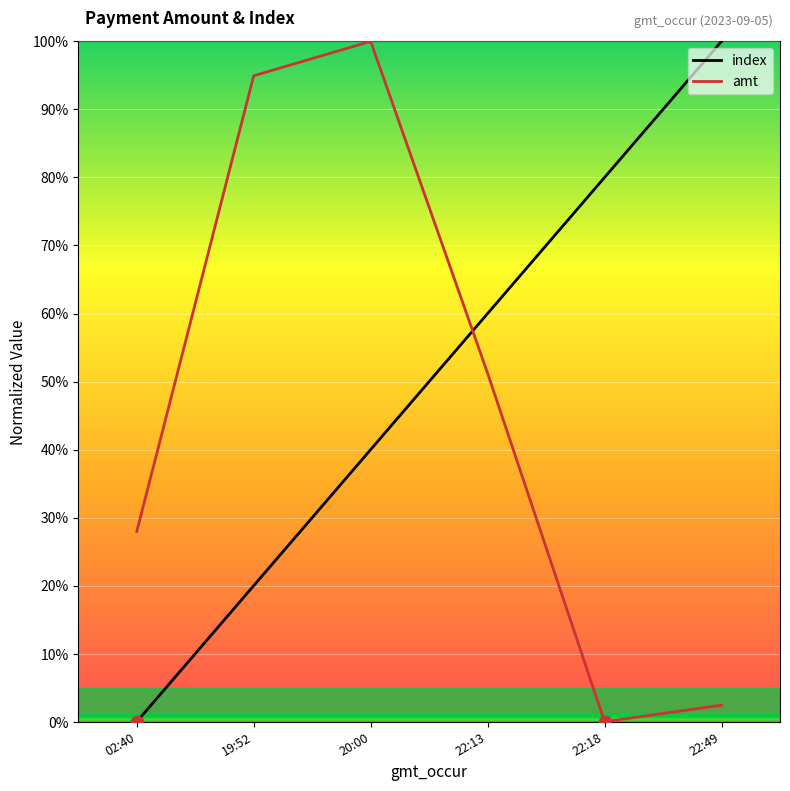

What is the total value across all series at 20:00?

140.0